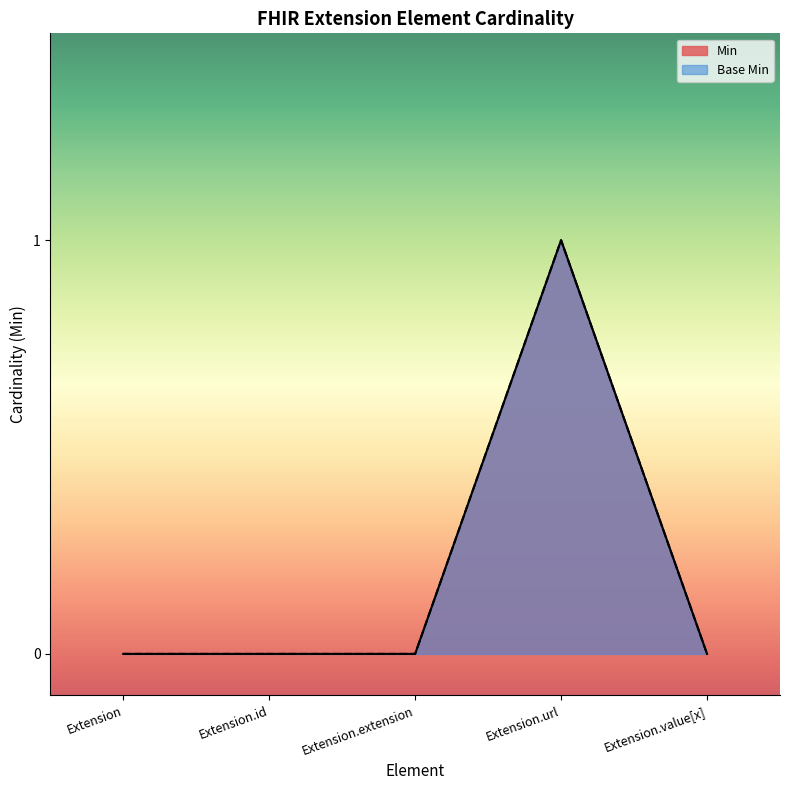

Which label corresponds to the largest value in the chart?

Extension.url